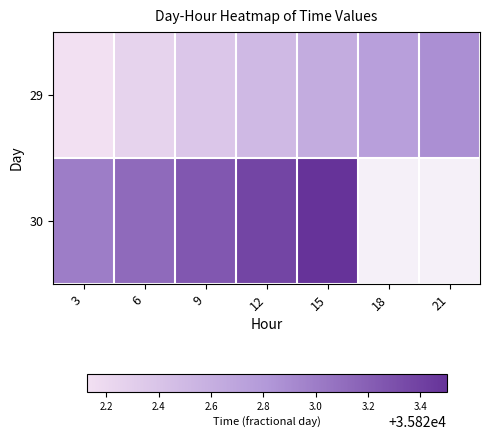

Between 15 and 21, which is larger?

21